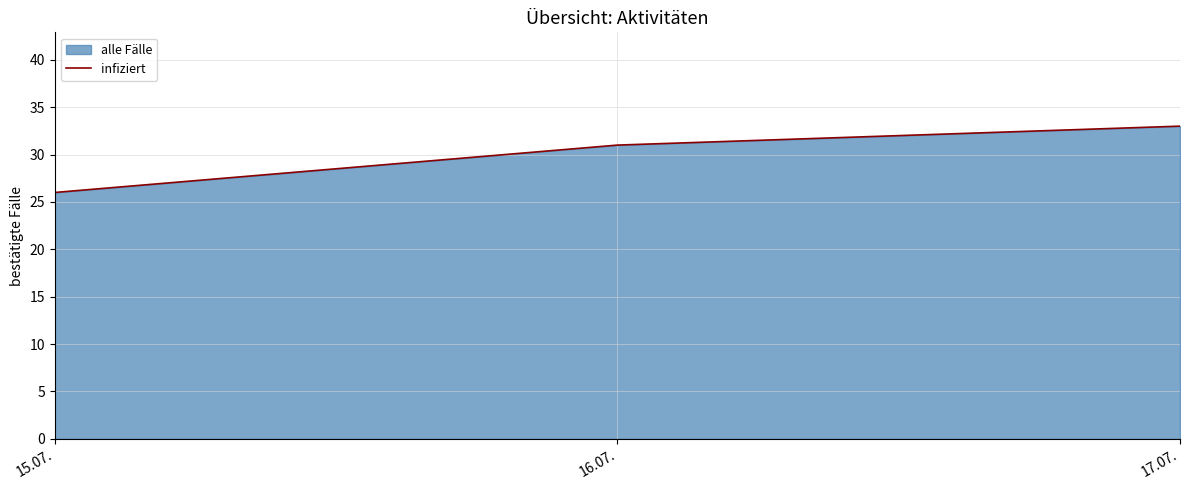

What is the average value?

30